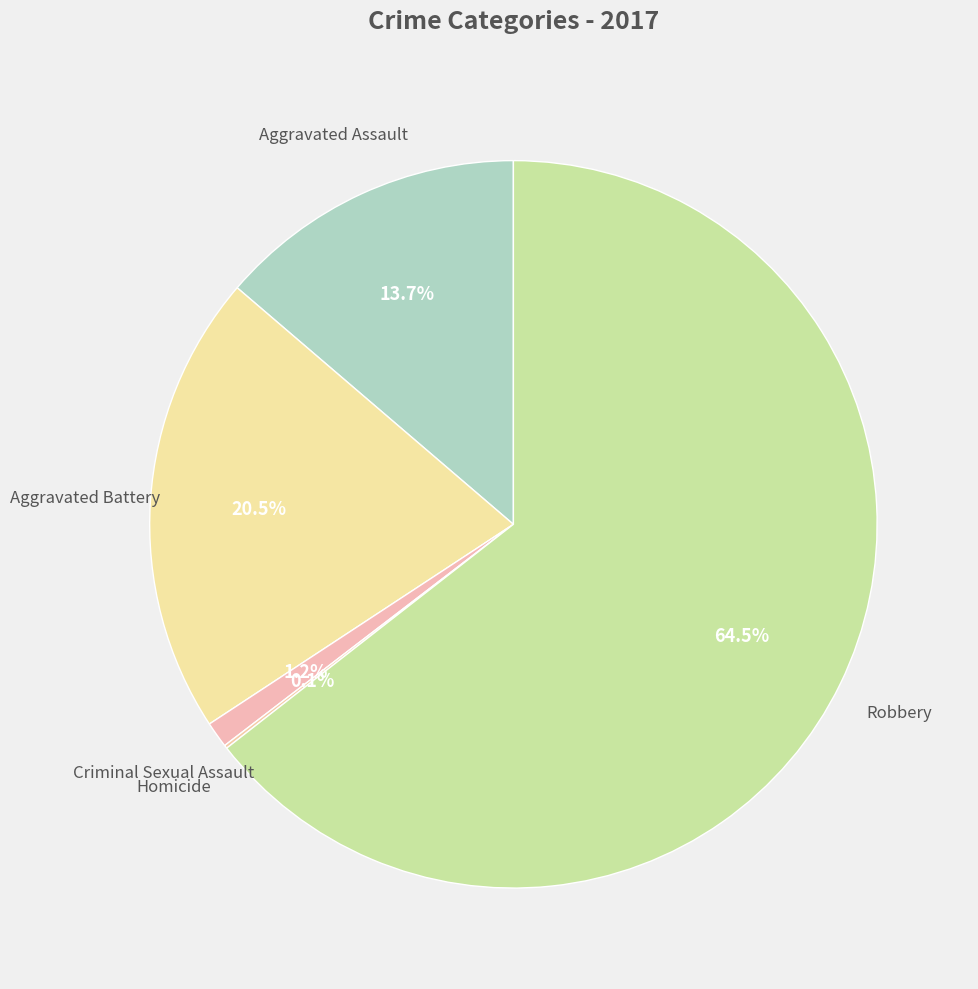

Which category accounts for the majority?

Robbery